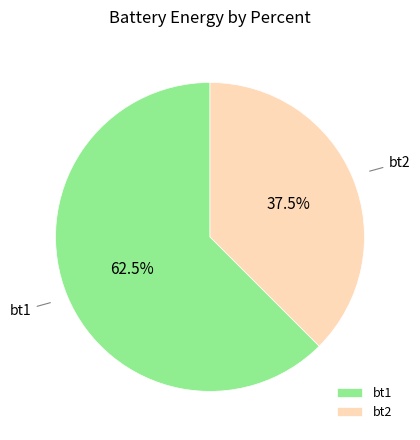

What portion of the pie excludes bt2?

62.5%